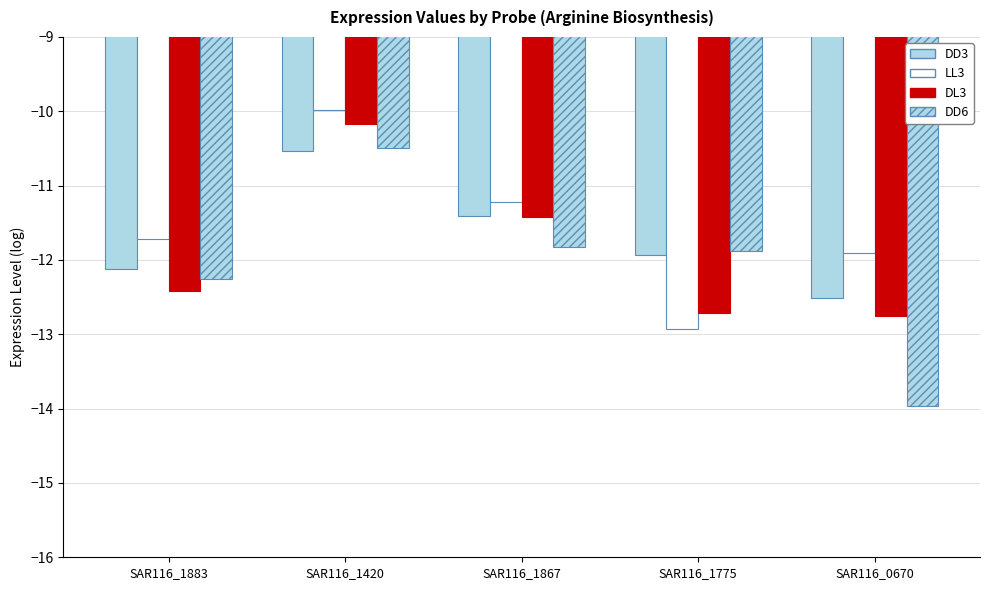

How many values in the DL3 series exceed -12?

2